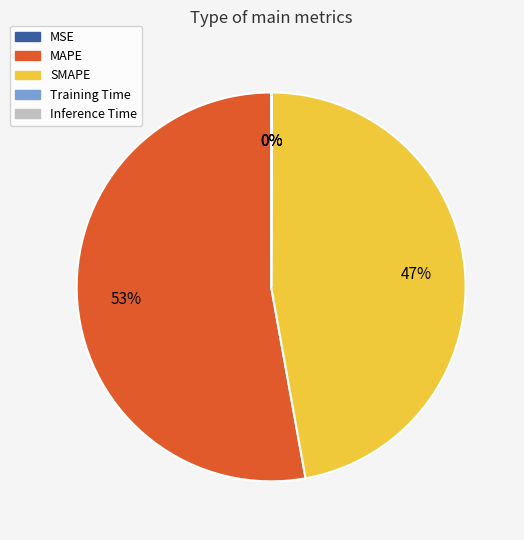

To the nearest percent, what portion does MAPE represent?

53%